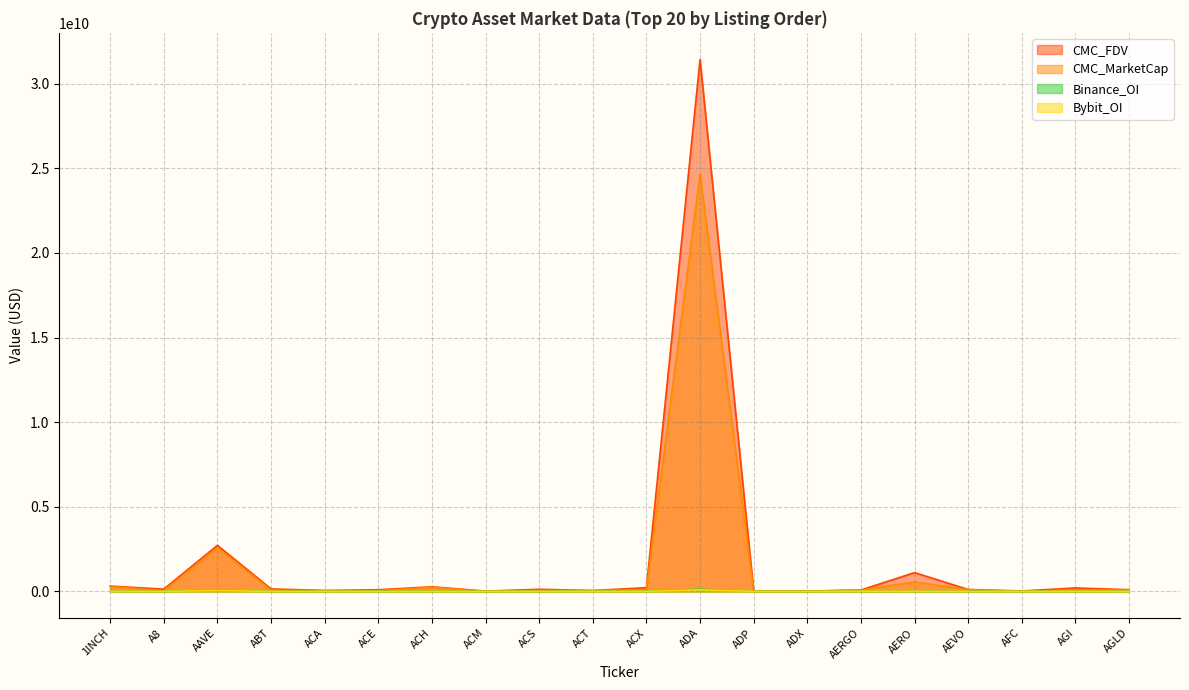

Which series has the largest total across all categories?

CMC_FDV